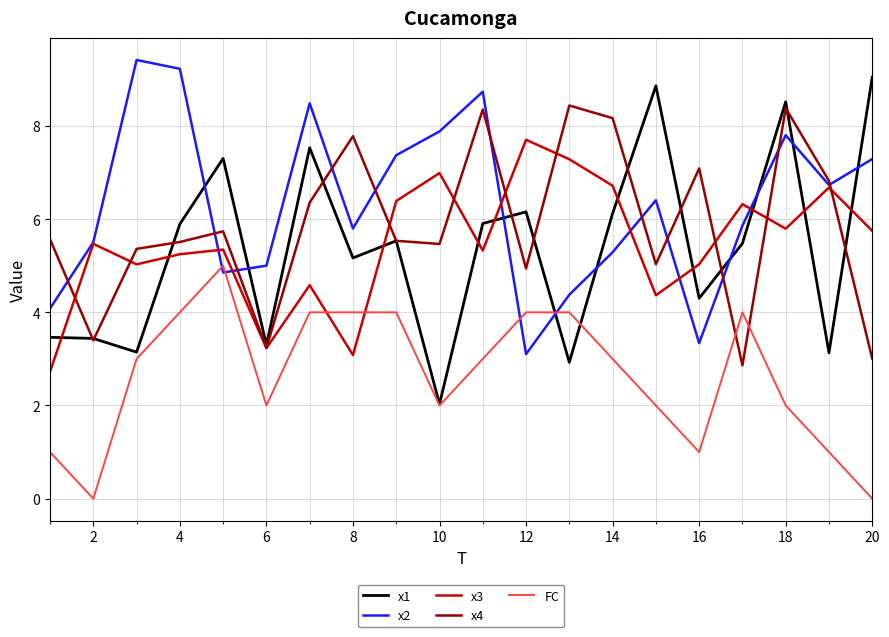

Which series has the largest range (max minus min)?

x1